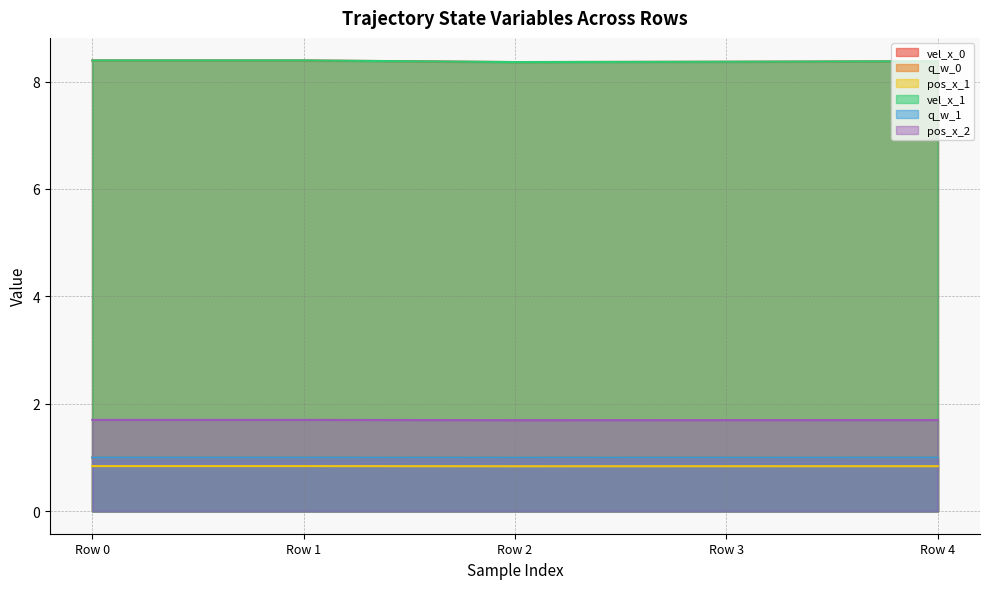

True or false: vel_x_0 and pos_x_1 cross at least once.

False